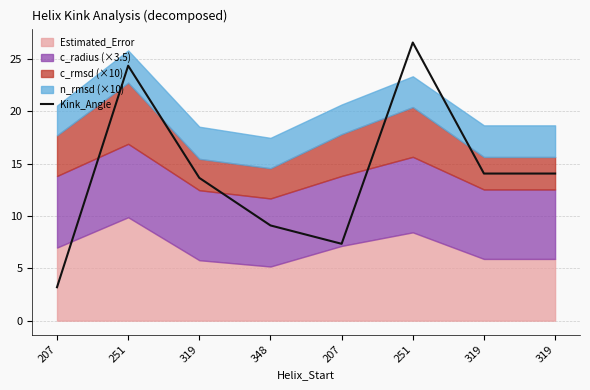

What is the minimum value shown in the chart?

3.2